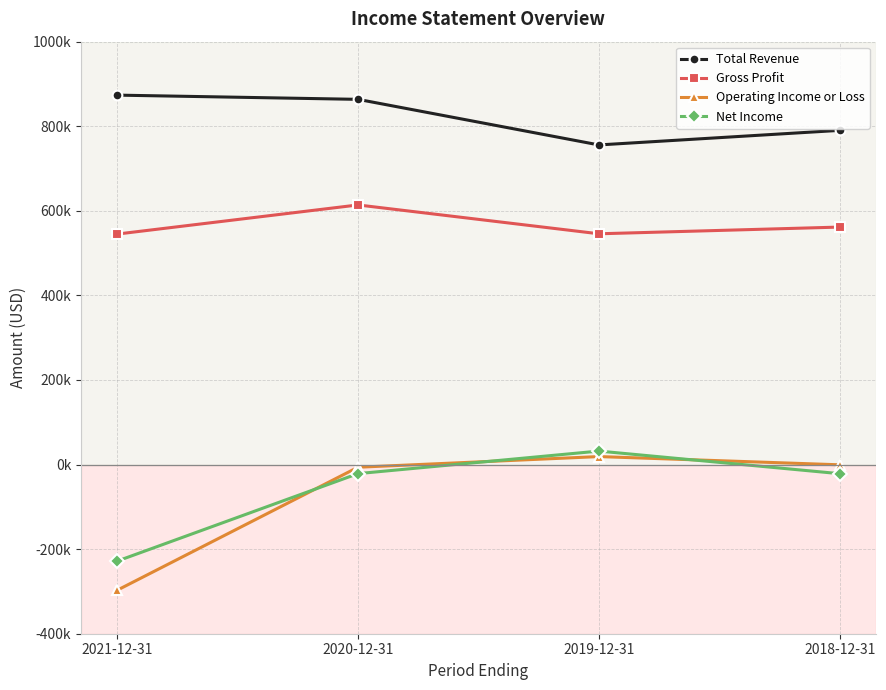

Rank the series by their maximum value, from highest to lowest.

Total Revenue, Gross Profit, Net Income, Operating Income or Loss